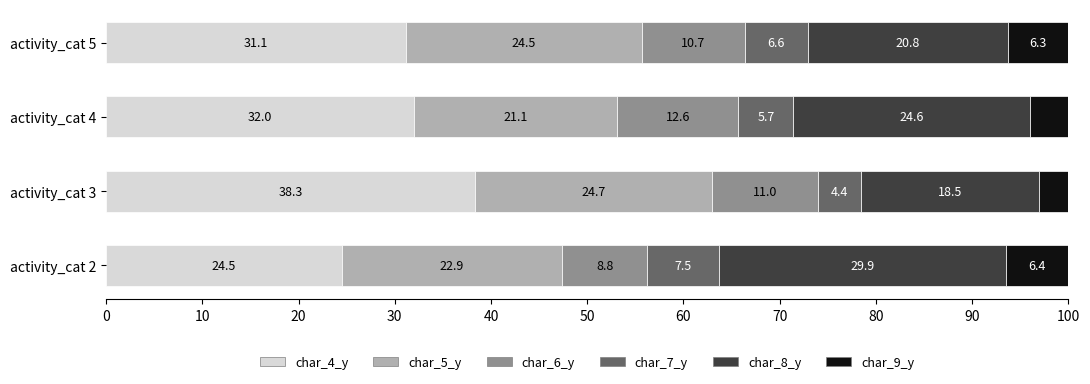

What is the highest value of the char_4_y series?

38.3